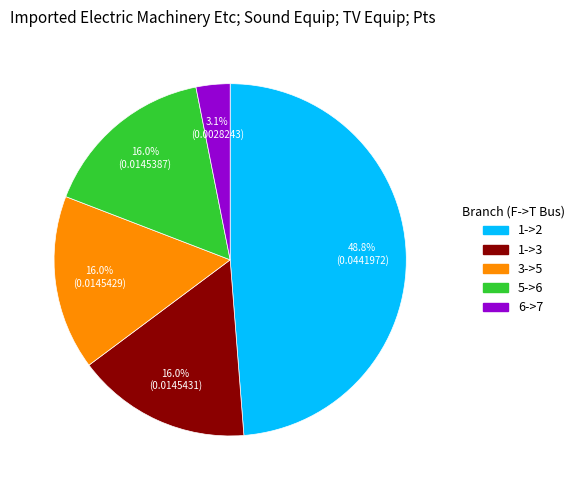

How much of the chart is everything except 1->2?

51.2%